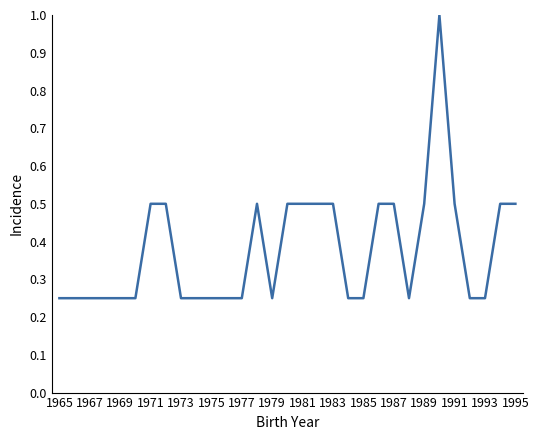

What is the greatest value displayed?

1.0